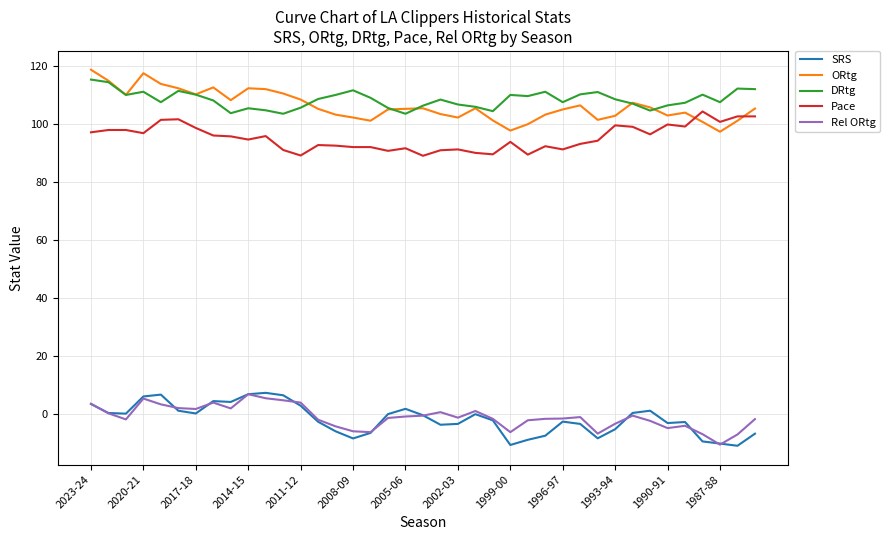

What is the maximum value shown in the chart?

118.8